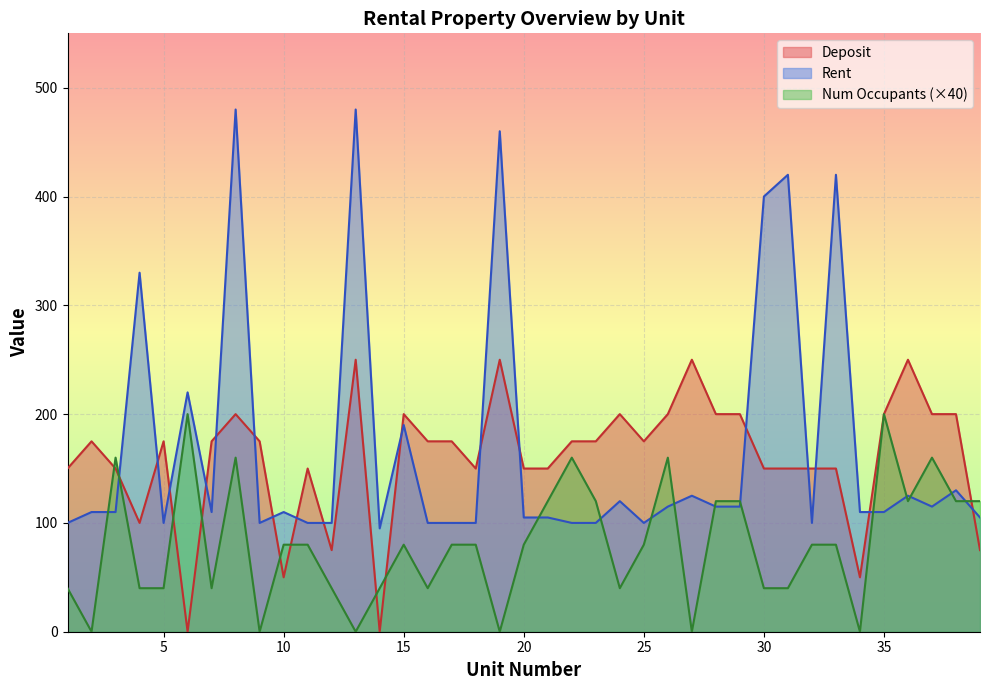

Which label corresponds to the largest value in the chart?

8